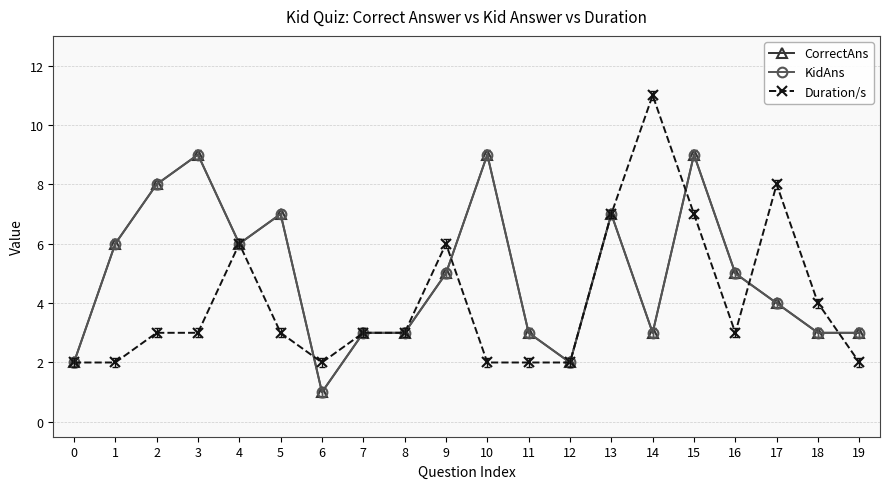

Is this an area chart (filled region under the line)?

No